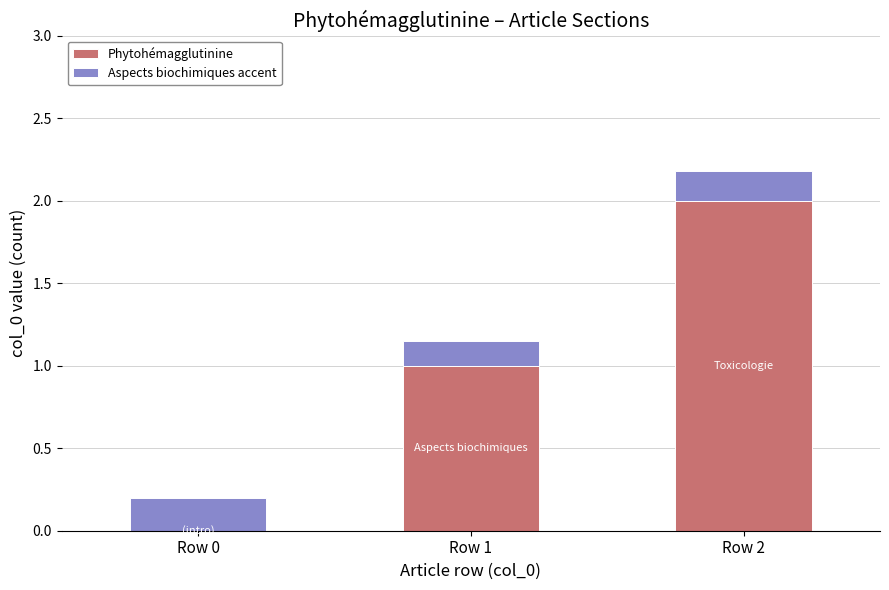

At which category is the sum across all series the highest?

Row 2